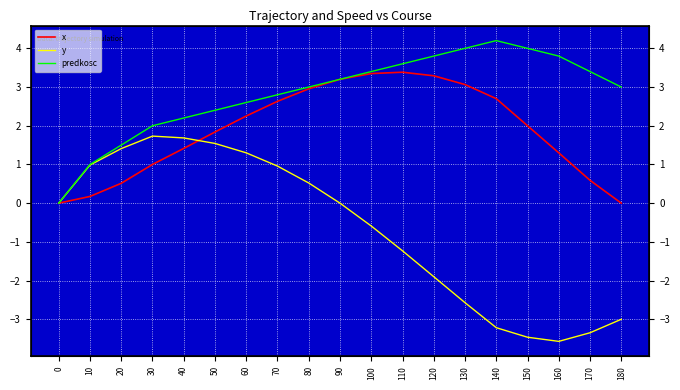

Where do x and y first cross each other?

40 and 50